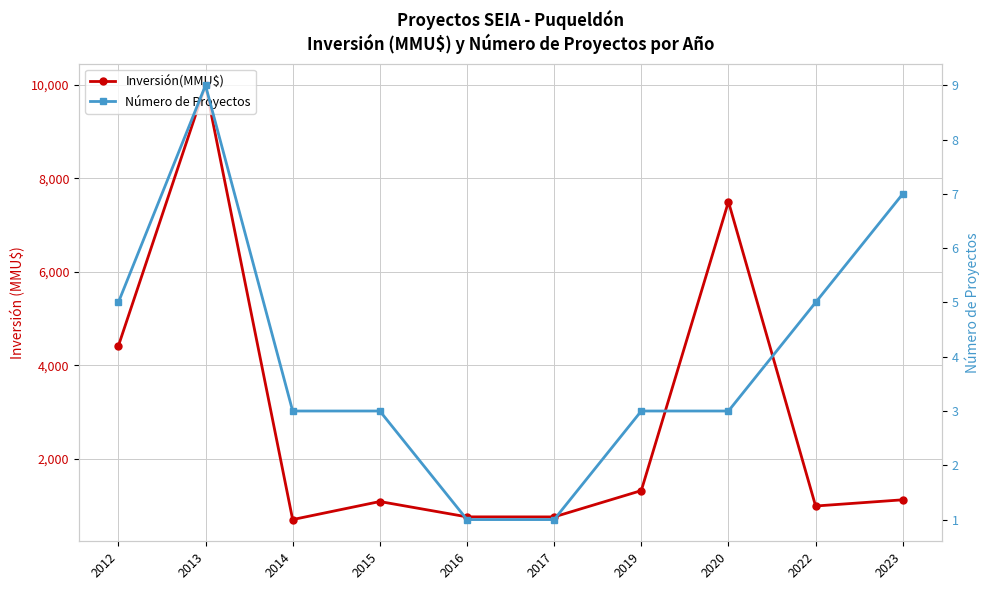

What is the sum of the Número de Proyectos values at 2022 and 2014?

8